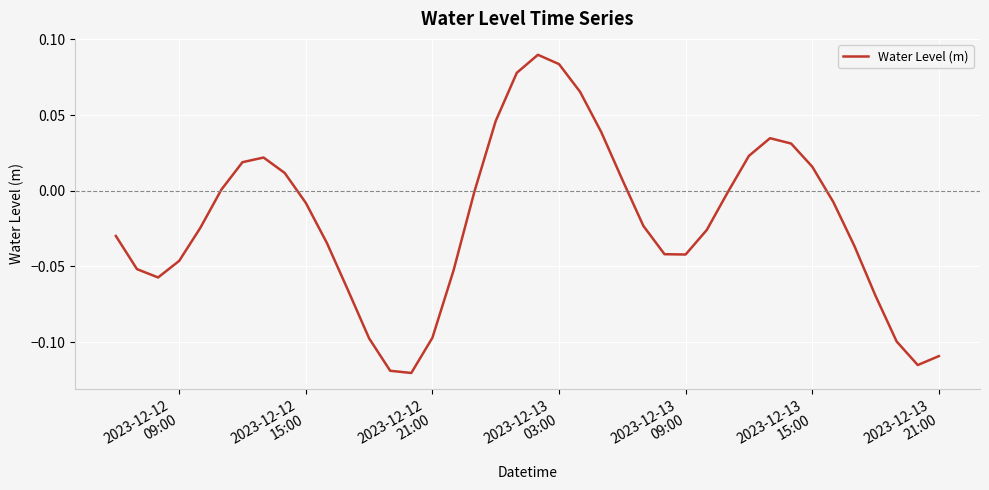

Does the chart display data point markers on the line(s)?

No